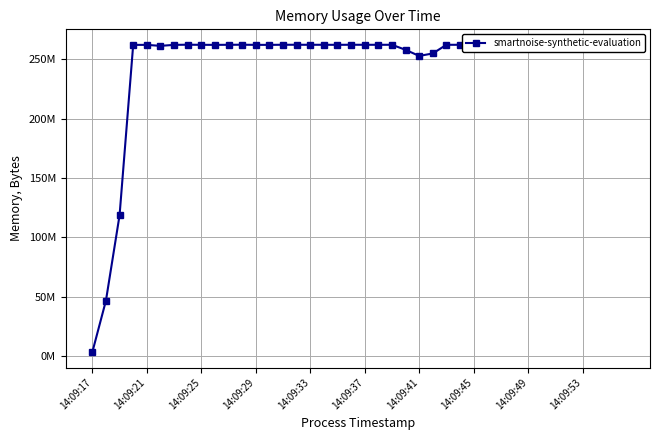

Is this an area chart (filled region under the line)?

No